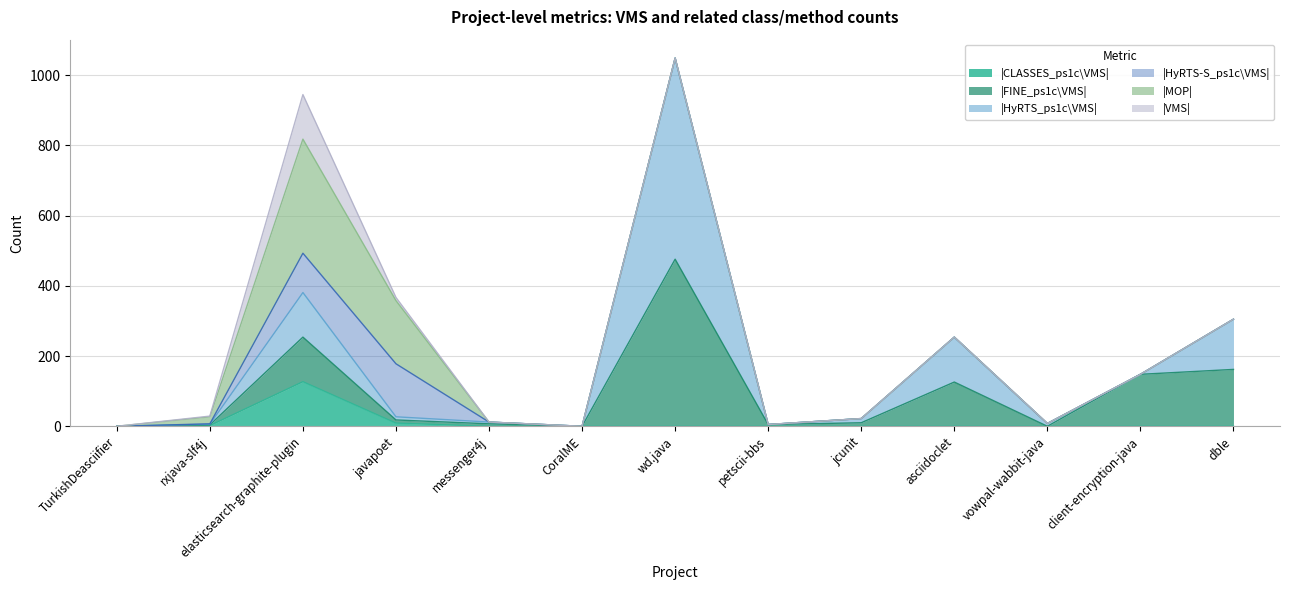

Which has a higher value, jcunit or CoralME?

jcunit